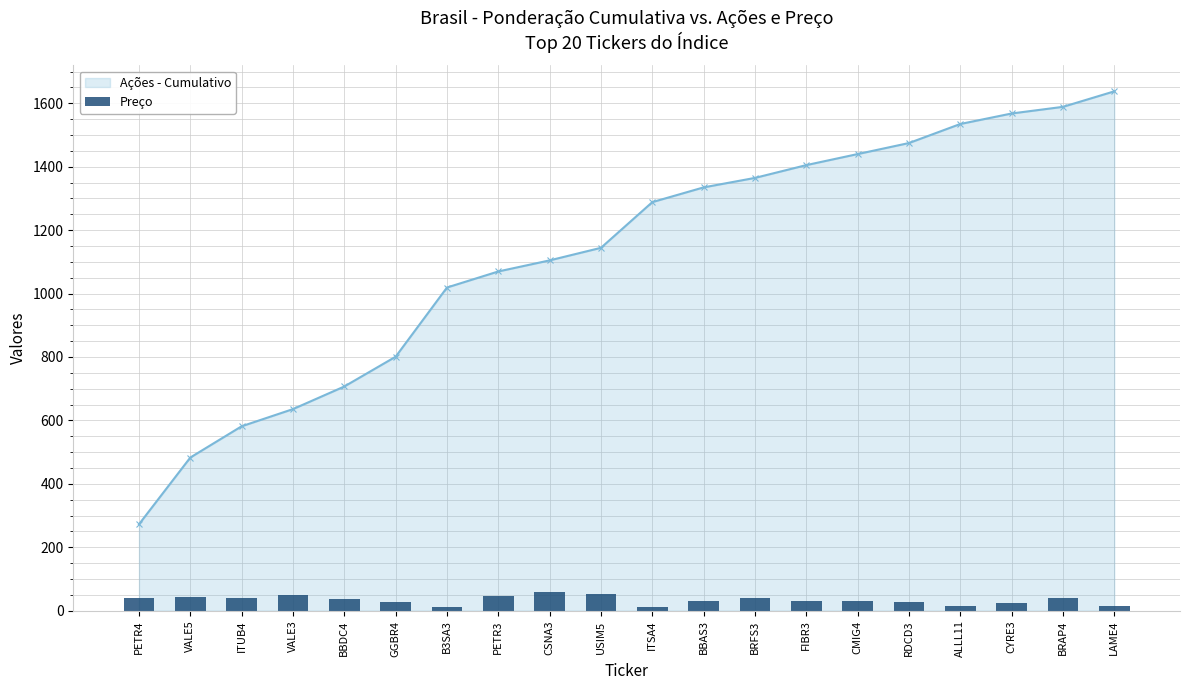

At which label does Ações - Cumulativo reach its peak?

LAME4